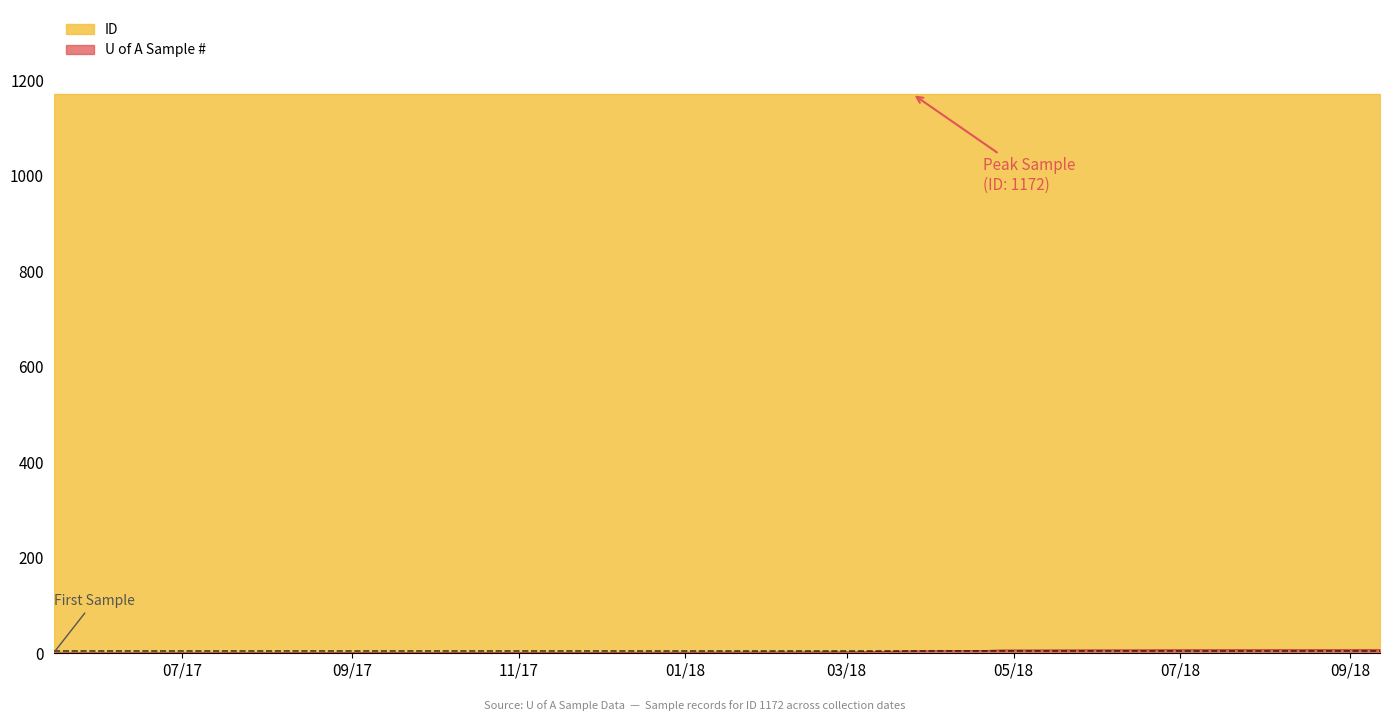

True or false: the data shows 5 at 2018-03-25.

True